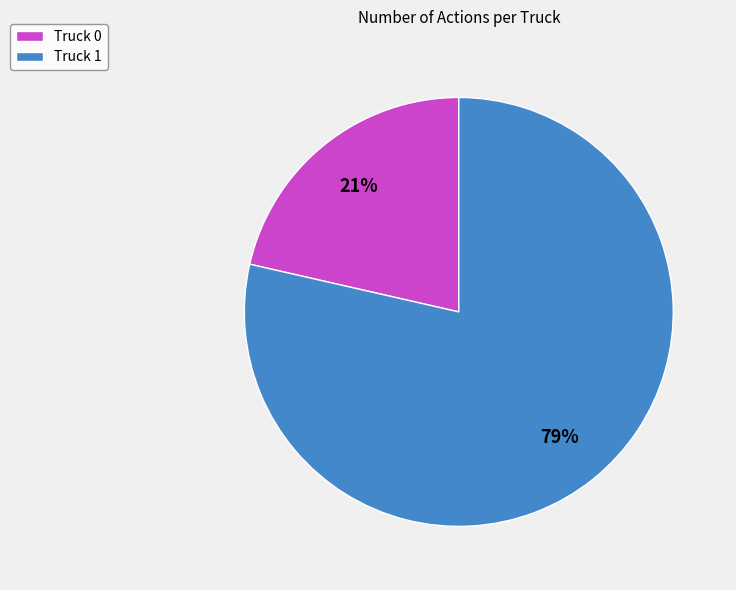

To the nearest percent, what is the average slice percentage?

50%